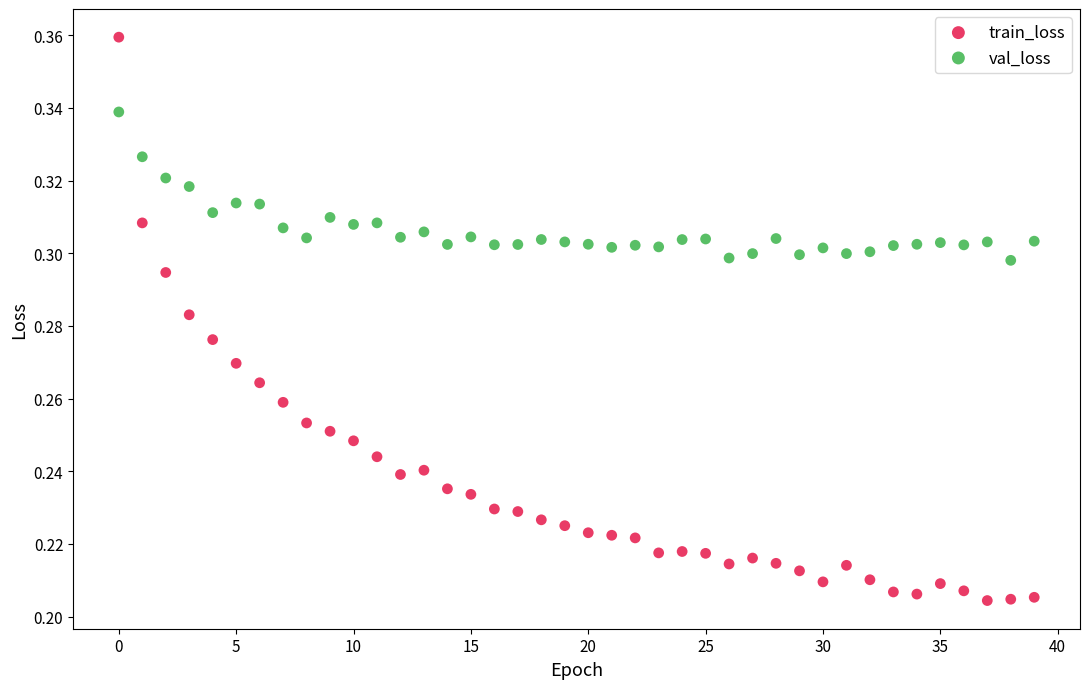

Which series contains the highest Y value?

train_loss